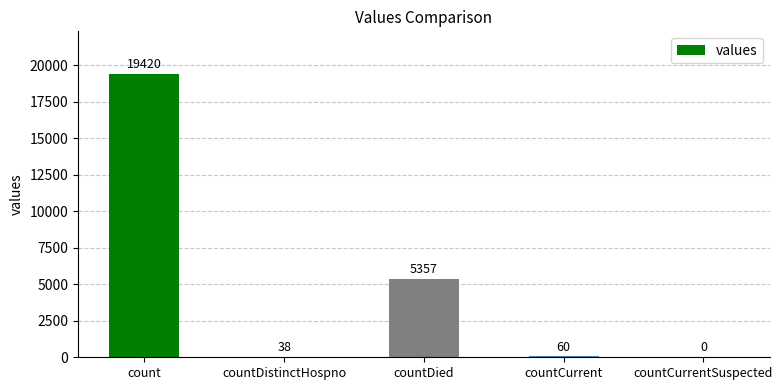

Reading left to right, extract all data points from this chart.

19420	38	5357	60	0